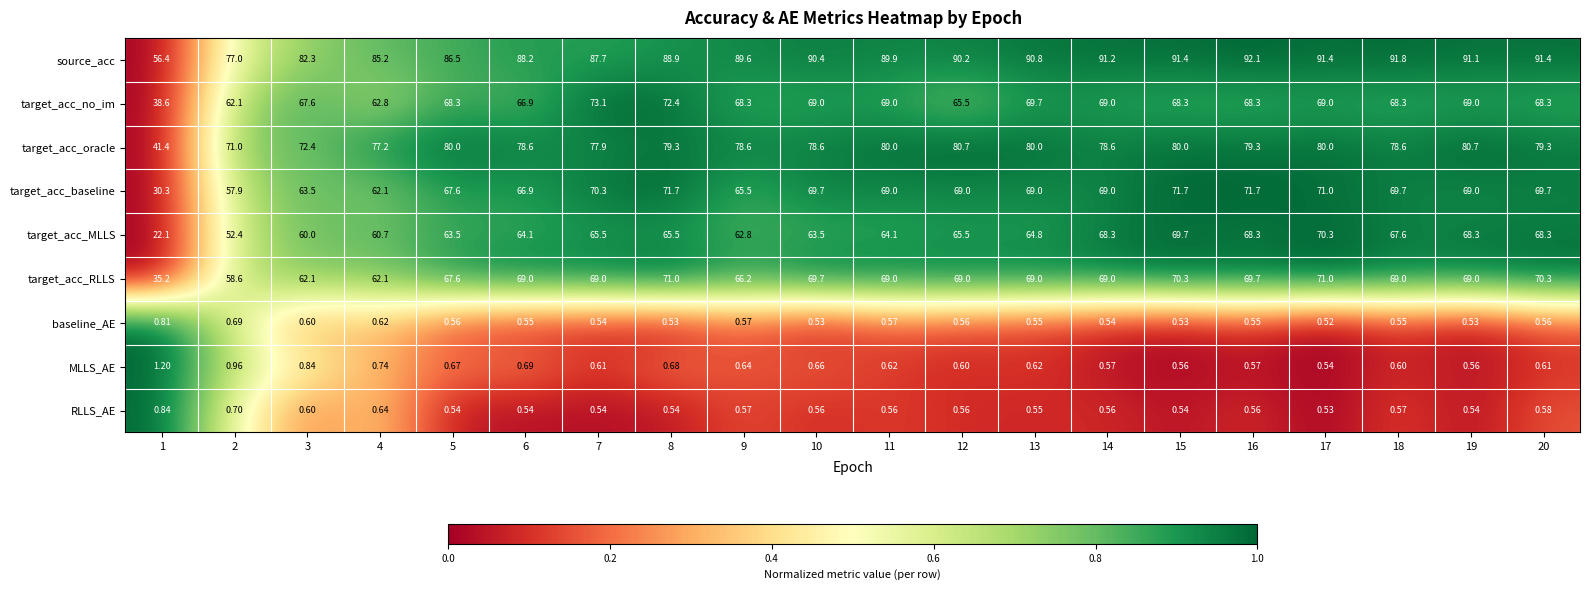

Is the value of baseline_AE at 15 greater than the value of target_acc_RLLS at 13?

No